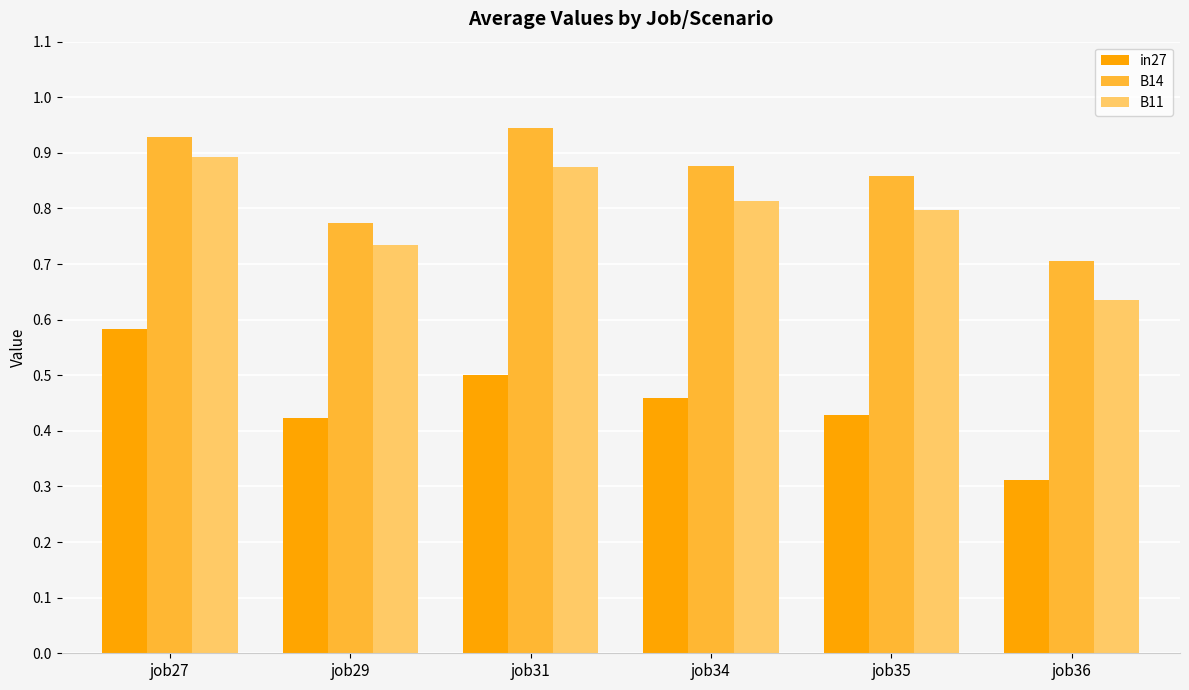

How many bars are there in total?

18